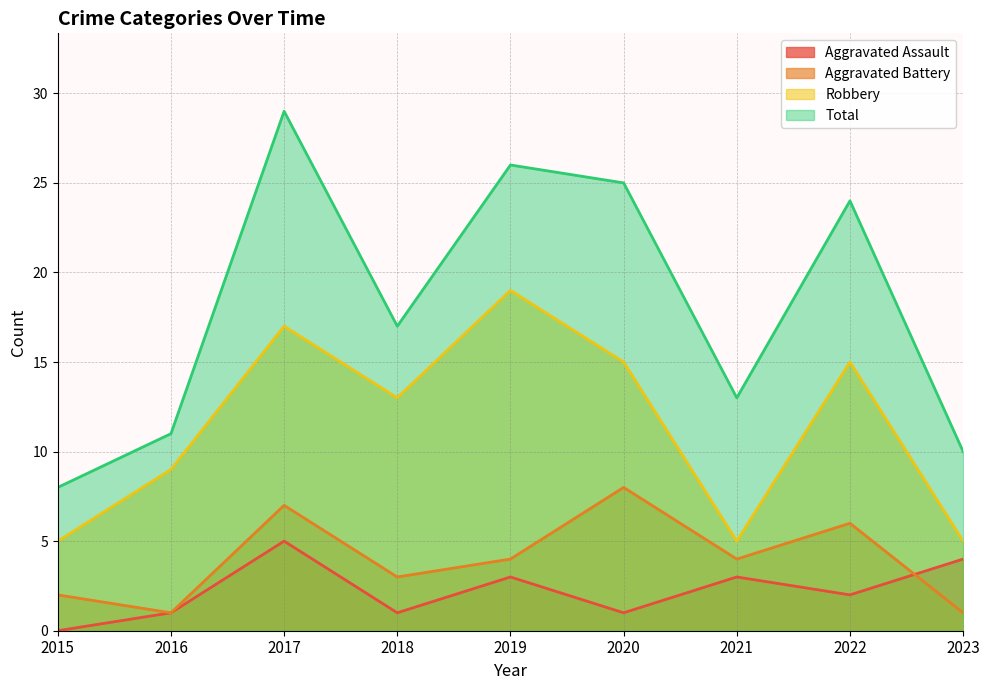

Rank the series at 2019 from lowest to highest value.

Aggravated Assault, Aggravated Battery, Robbery, Total